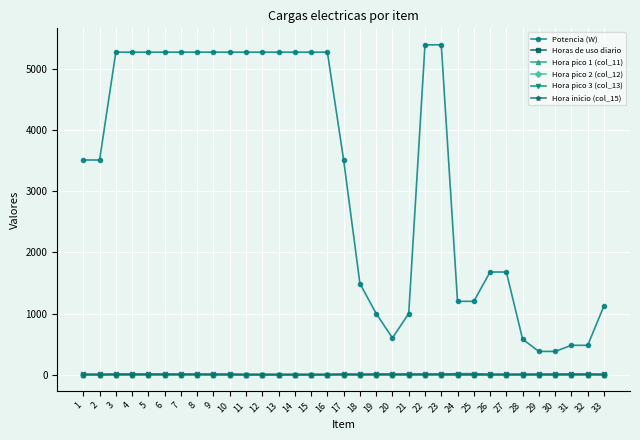

What are all the series names shown in the legend?

Potencia (W), Horas de uso diario, Hora pico 1 (col_11), Hora pico 2 (col_12), Hora pico 3 (col_13), Hora inicio (col_15)